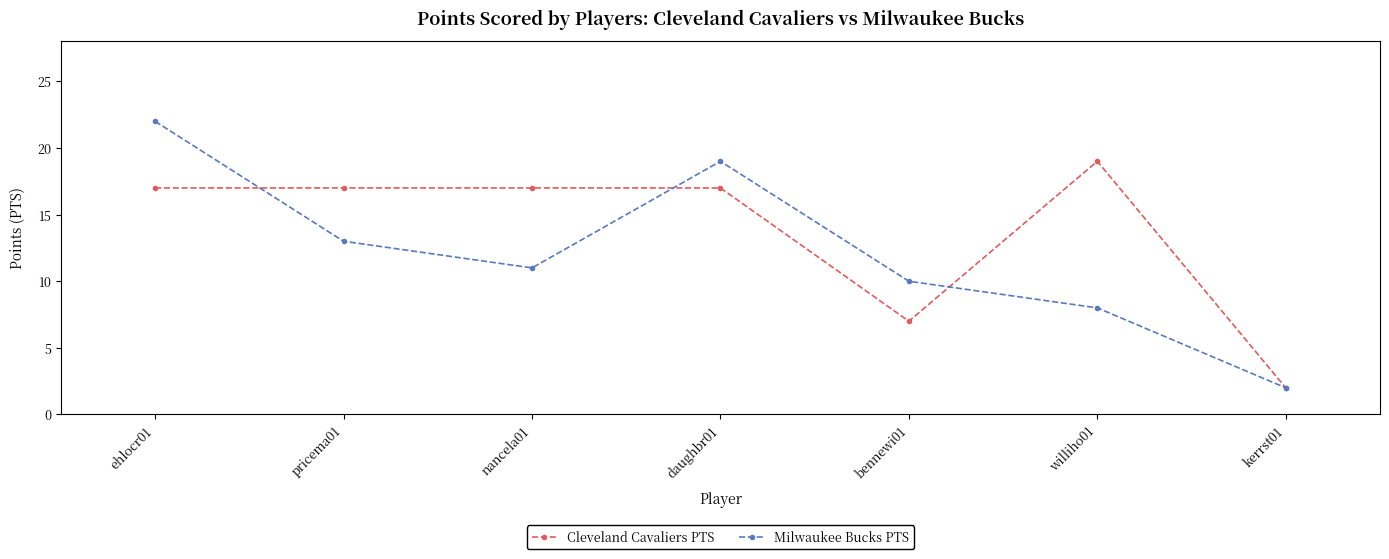

What is the sum of all Milwaukee Bucks PTS values?

85